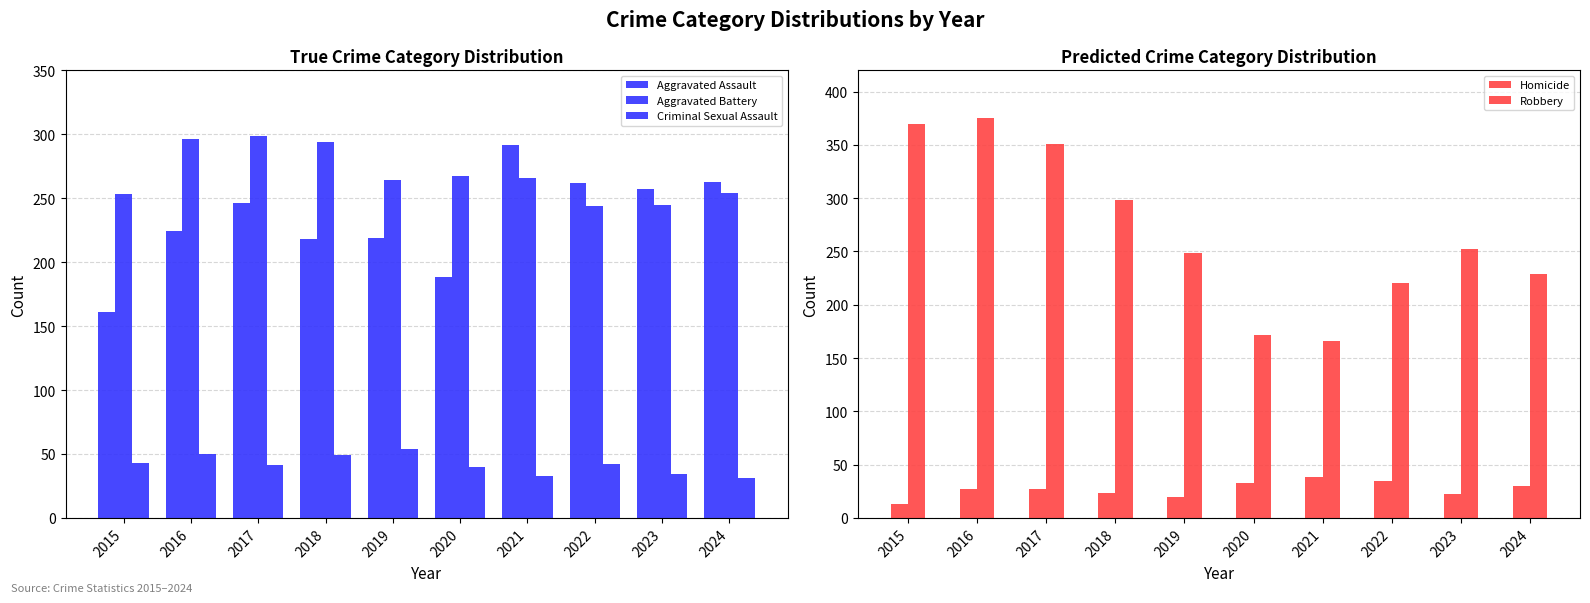

Reading left to right, list all the values displayed in this chart.

Aggravated Assault: 161	224	246	218	219	188	292	262	257	263
Aggravated Battery: 253	296	299	294	264	267	266	244	245	254
Criminal Sexual Assault: 43	50	41	49	54	40	33	42	34	31
Homicide: 13	27	27	23	20	33	38	35	22	30
Robbery: 370	375	351	298	249	172	166	220	252	229